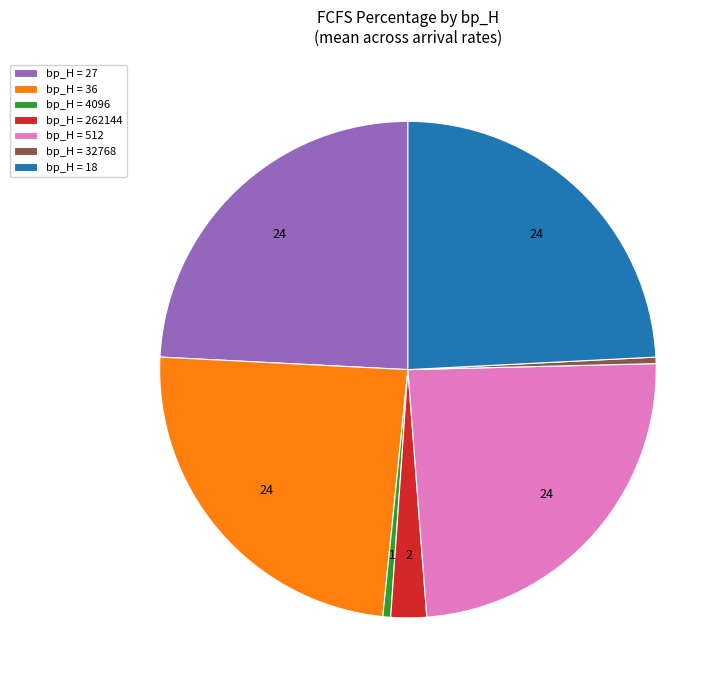

Combined, do bp_H = 262144 and bp_H = 32768 account for over 50%?

No